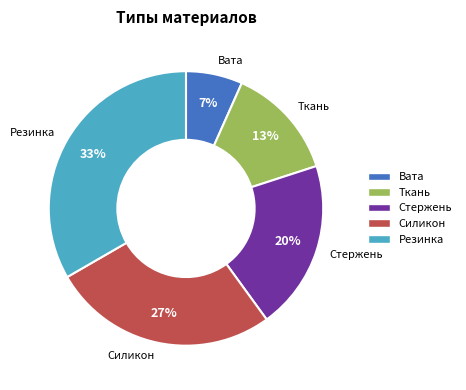

Rank the categories by value from lowest to highest.

Вата, Ткань, Стержень, Силикон, Резинка